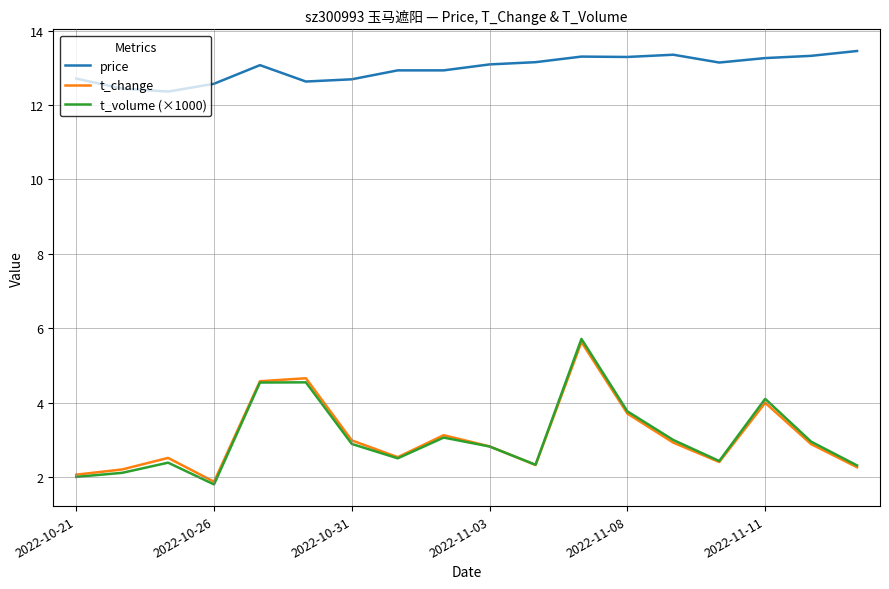

True or false: t_volume (×1000) and price cross at least once.

False